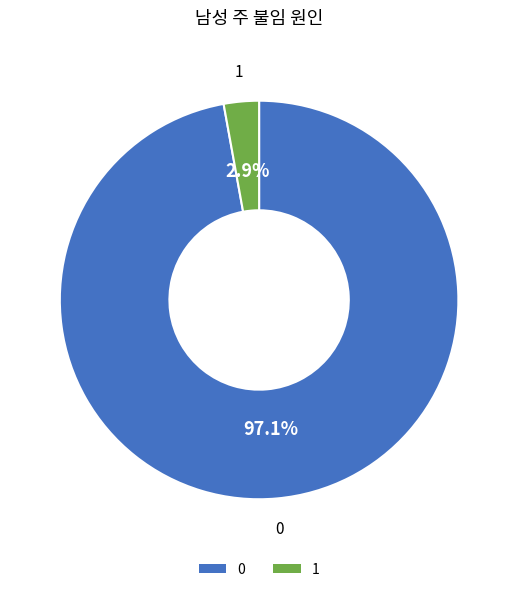

How many slices are in this pie chart?

2